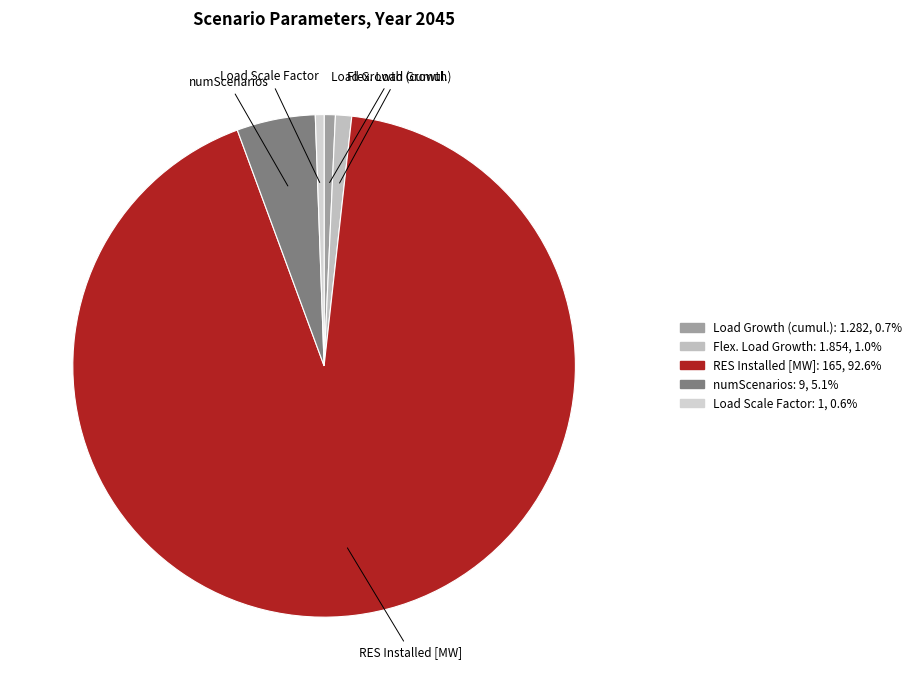

What is the largest slice in the pie chart?

RES Installed [MW]